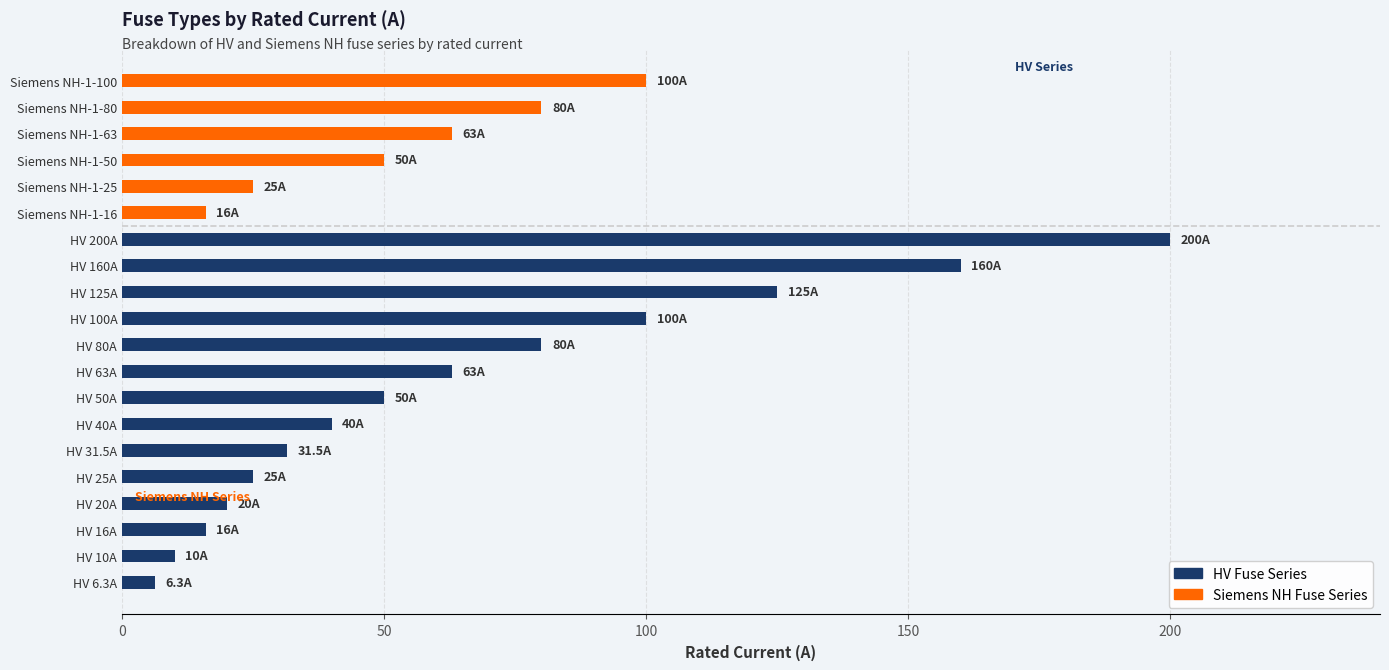

What is the minimum value shown in the chart?

6.3